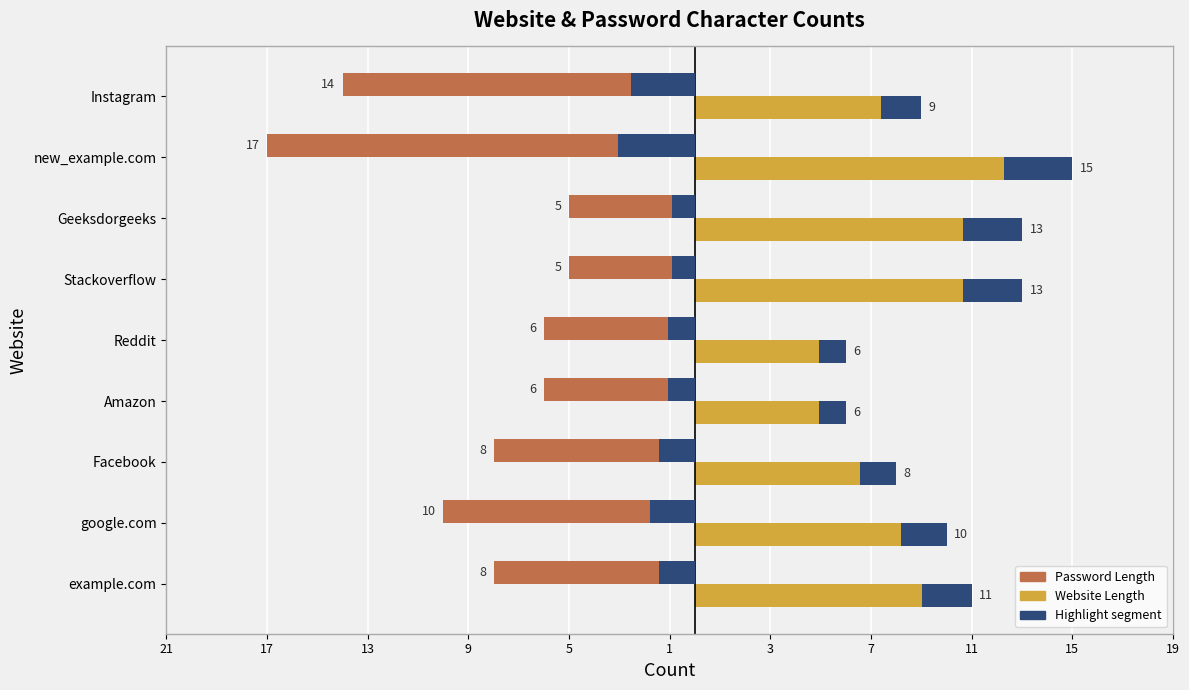

How many groups of bars are there?

9